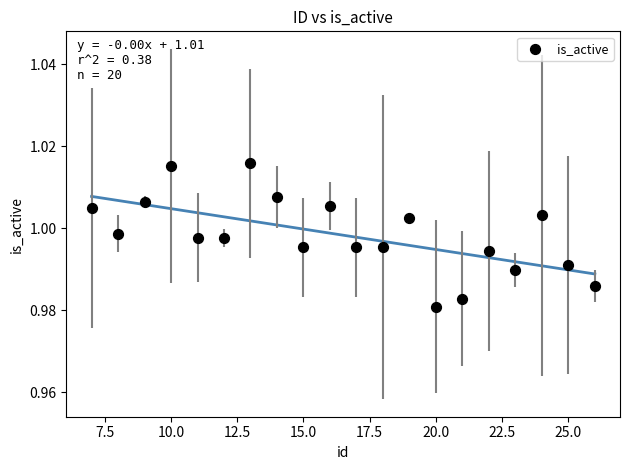

What is the range of X values (max minus min)?

19.0